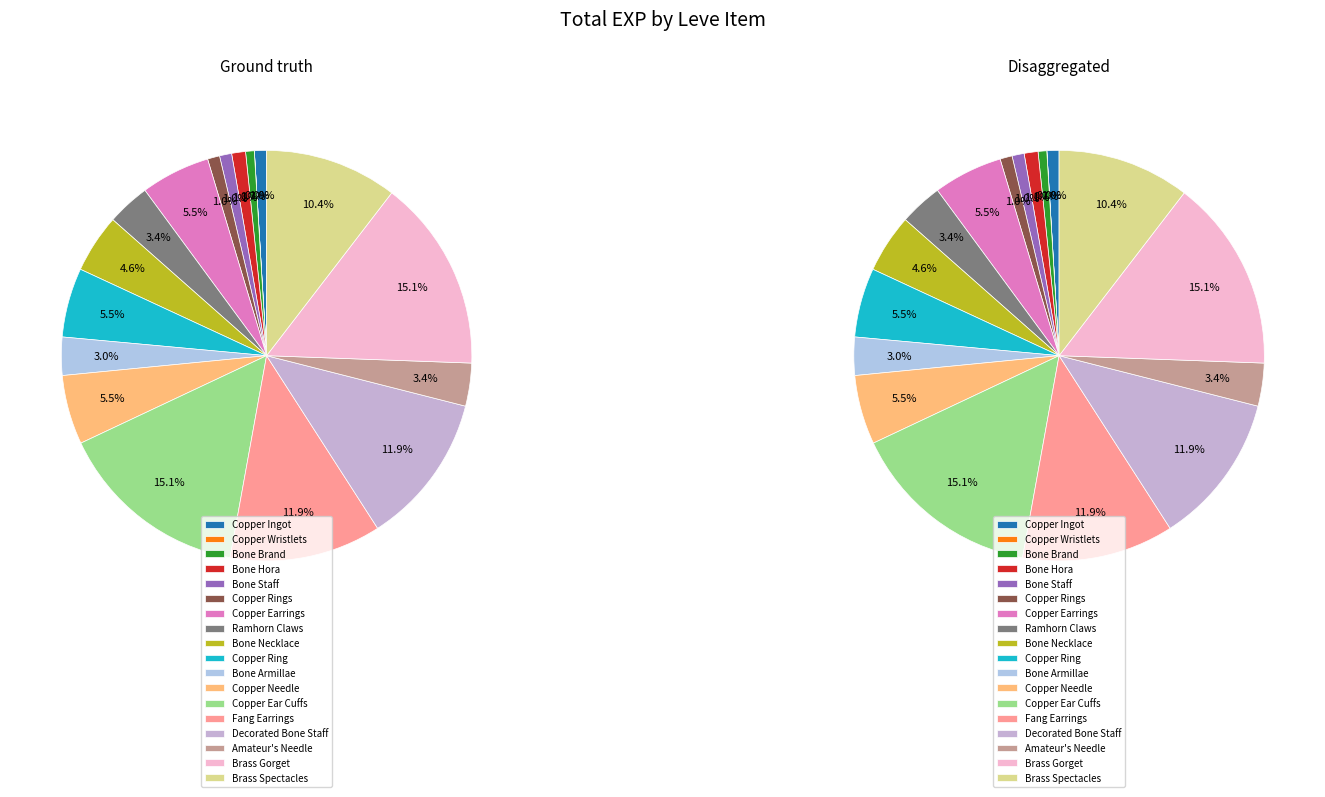

Which has a higher value, Copper Ingot or Decorated Bone Staff?

Decorated Bone Staff